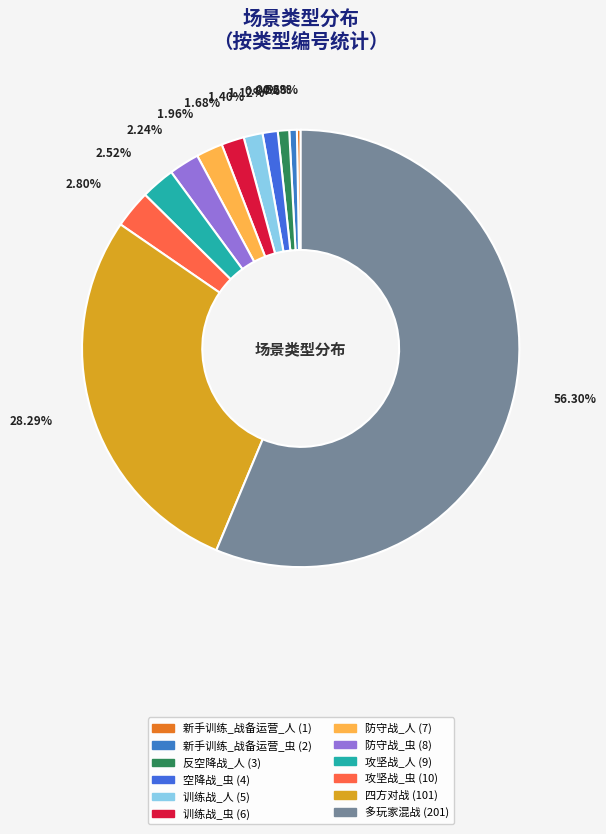

How many segments does this pie chart have?

12